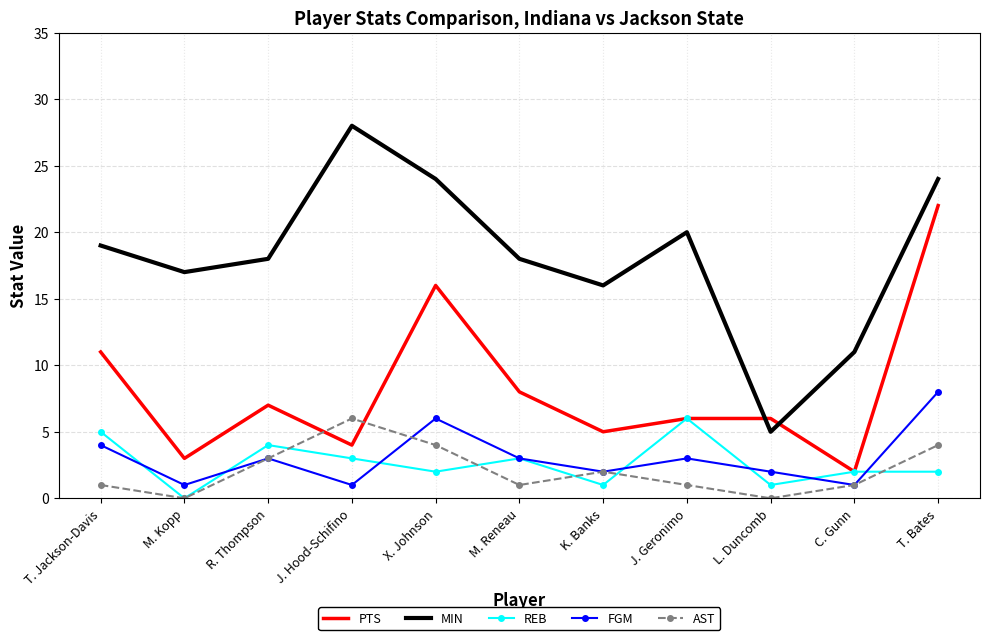

At which category does MIN reach its first local peak?

J. Hood-Schifino